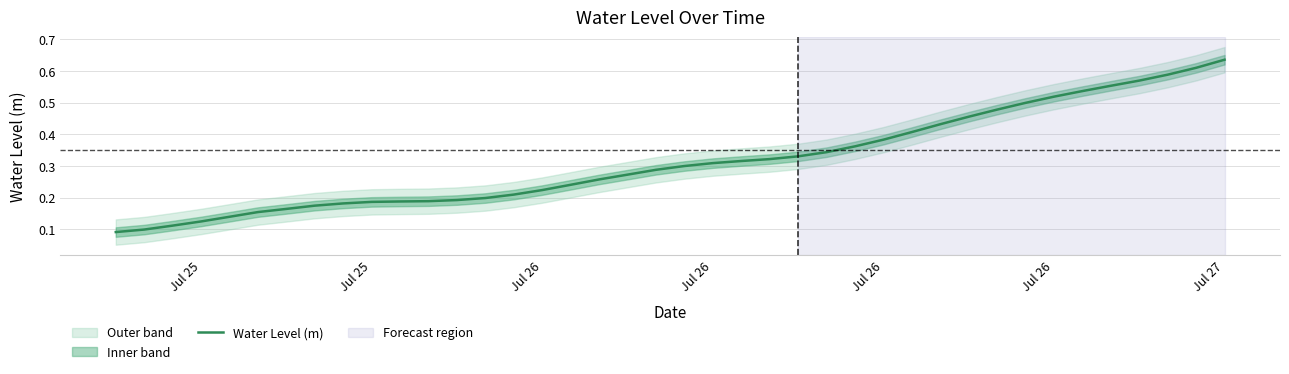

Count the number of data series in this chart.

1